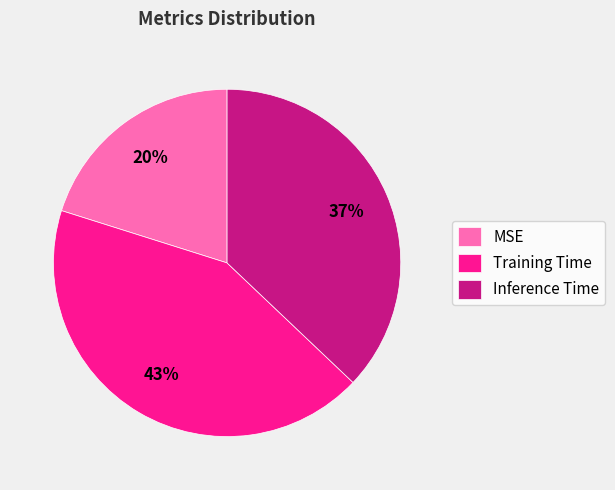

Count the number of slices in the pie.

3